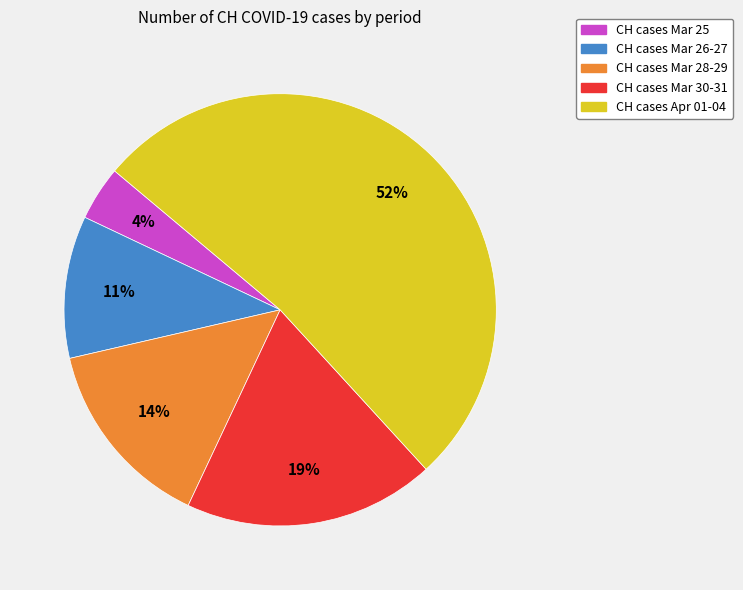

How many slices are in this pie chart?

5